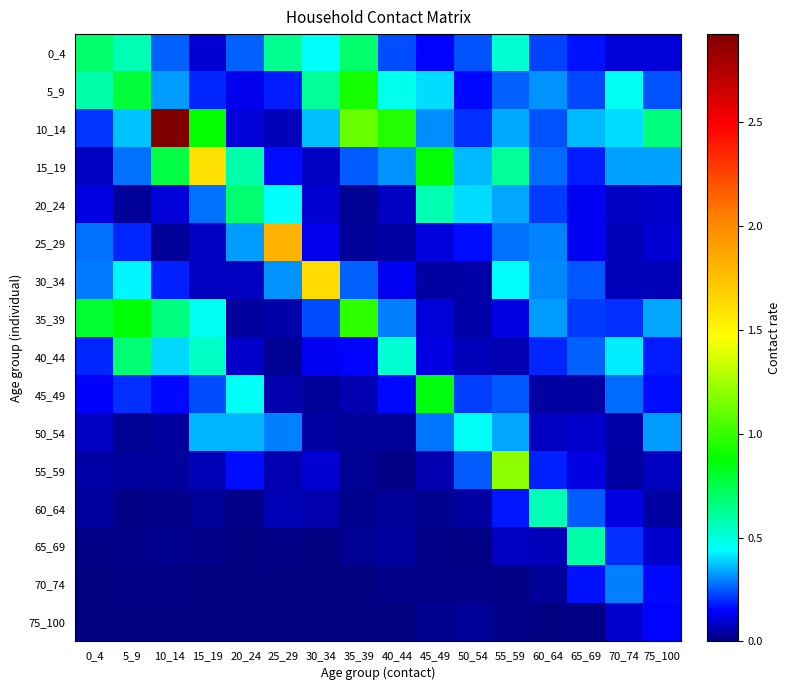

Reading right to left, extract all data points from this chart.

0_4: 75_100=0.1	70_74=0.1	65_69=0.2	60_64=0.2	55_59=0.5	50_54=0.2	45_49=0.2	40_44=0.2	35_39=0.7	30_34=0.4	25_29=0.6	20_24=0.3	15_19=0.1	10_14=0.3	5_9=0.6	0_4=0.7
5_9: 75_100=0.2	70_74=0.5	65_69=0.2	60_64=0.3	55_59=0.3	50_54=0.2	45_49=0.4	40_44=0.5	35_39=0.9	30_34=0.6	25_29=0.2	20_24=0.1	15_19=0.2	10_14=0.3	5_9=0.8	0_4=0.6
10_14: 75_100=0.7	70_74=0.4	65_69=0.4	60_64=0.2	55_59=0.3	50_54=0.2	45_49=0.3	40_44=1.0	35_39=1.1	30_34=0.4	25_29=0.1	20_24=0.1	15_19=0.9	10_14=2.9	5_9=0.4	0_4=0.2
15_19: 75_100=0.3	70_74=0.3	65_69=0.2	60_64=0.3	55_59=0.6	50_54=0.4	45_49=0.9	40_44=0.3	35_39=0.3	30_34=0.1	25_29=0.2	20_24=0.6	15_19=1.6	10_14=0.8	5_9=0.3	0_4=0.1
20_24: 75_100=0.1	70_74=0.1	65_69=0.1	60_64=0.2	55_59=0.3	50_54=0.4	45_49=0.6	40_44=0.1	35_39=0.0	30_34=0.1	25_29=0.4	20_24=0.7	15_19=0.3	10_14=0.1	5_9=0.0	0_4=0.1
25_29: 75_100=0.1	70_74=0.1	65_69=0.1	60_64=0.3	55_59=0.3	50_54=0.2	45_49=0.1	40_44=0.0	35_39=0.0	30_34=0.1	25_29=1.8	20_24=0.3	15_19=0.1	10_14=0.0	5_9=0.2	0_4=0.3
30_34: 75_100=0.1	70_74=0.1	65_69=0.2	60_64=0.3	55_59=0.4	50_54=0.1	45_49=0.0	40_44=0.1	35_39=0.3	30_34=1.6	25_29=0.3	20_24=0.1	15_19=0.1	10_14=0.2	5_9=0.4	0_4=0.3
35_39: 75_100=0.3	70_74=0.2	65_69=0.2	60_64=0.3	55_59=0.1	50_54=0.0	45_49=0.1	40_44=0.3	35_39=1.0	30_34=0.2	25_29=0.0	20_24=0.0	15_19=0.5	10_14=0.7	5_9=0.9	0_4=0.8
40_44: 75_100=0.2	70_74=0.4	65_69=0.3	60_64=0.2	55_59=0.1	50_54=0.1	45_49=0.1	40_44=0.5	35_39=0.2	30_34=0.1	25_29=0.0	20_24=0.1	15_19=0.5	10_14=0.4	5_9=0.7	0_4=0.2
45_49: 75_100=0.2	70_74=0.3	65_69=0.0	60_64=0.0	55_59=0.2	50_54=0.2	45_49=0.9	40_44=0.2	35_39=0.1	30_34=0.0	25_29=0.1	20_24=0.5	15_19=0.2	10_14=0.2	5_9=0.2	0_4=0.1
50_54: 75_100=0.3	70_74=0.0	65_69=0.1	60_64=0.1	55_59=0.3	50_54=0.5	45_49=0.3	40_44=0.0	35_39=0.0	30_34=0.0	25_29=0.3	20_24=0.4	15_19=0.4	10_14=0.0	5_9=0.0	0_4=0.1
55_59: 75_100=0.1	70_74=0.0	65_69=0.1	60_64=0.2	55_59=1.2	50_54=0.3	45_49=0.1	40_44=0.0	35_39=0.0	30_34=0.1	25_29=0.1	20_24=0.2	15_19=0.1	10_14=0.0	5_9=0.0	0_4=0.0
60_64: 75_100=0.0	70_74=0.1	65_69=0.3	60_64=0.6	55_59=0.2	50_54=0.0	45_49=0.0	40_44=0.0	35_39=0.0	30_34=0.1	25_29=0.1	20_24=0.0	15_19=0.0	10_14=0.0	5_9=0.0	0_4=0.0
65_69: 75_100=0.1	70_74=0.2	65_69=0.6	60_64=0.1	55_59=0.1	50_54=0.0	45_49=0.0	40_44=0.0	35_39=0.0	30_34=0.0	25_29=0.0	20_24=0.0	15_19=0.0	10_14=0.0	5_9=0.0	0_4=0.0
70_74: 75_100=0.2	70_74=0.3	65_69=0.2	60_64=0.0	55_59=0.0	50_54=0.0	45_49=0.0	40_44=0.0	35_39=0.0	30_34=0.0	25_29=0.0	20_24=0.0	15_19=0.0	10_14=0.0	5_9=0.0	0_4=0.0
75_100: 75_100=0.2	70_74=0.1	65_69=0.0	60_64=0.0	55_59=0.0	50_54=0.0	45_49=0.0	40_44=0.0	35_39=0.0	30_34=0.0	25_29=0.0	20_24=0.0	15_19=0.0	10_14=0.0	5_9=0.0	0_4=0.0